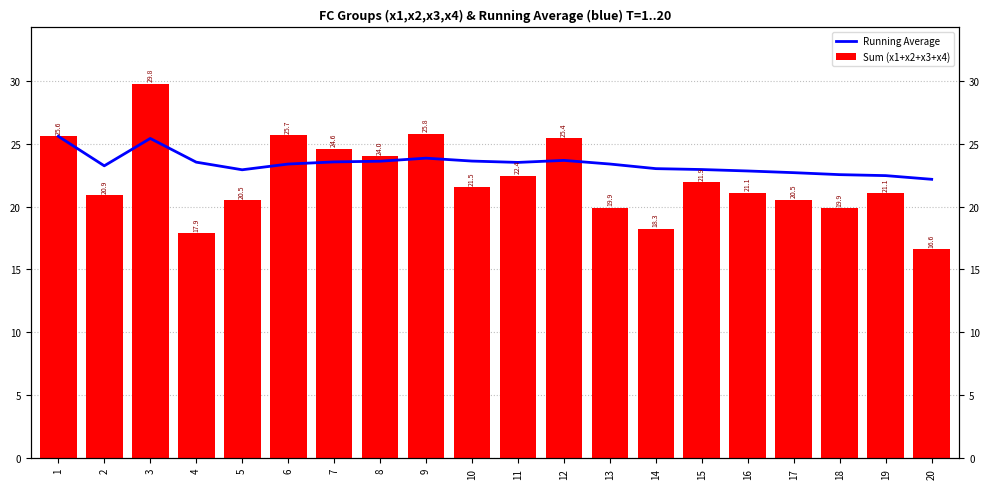

The Sum (x1+x2+x3+x4) series shows 20.9 at 2. True or false?

True